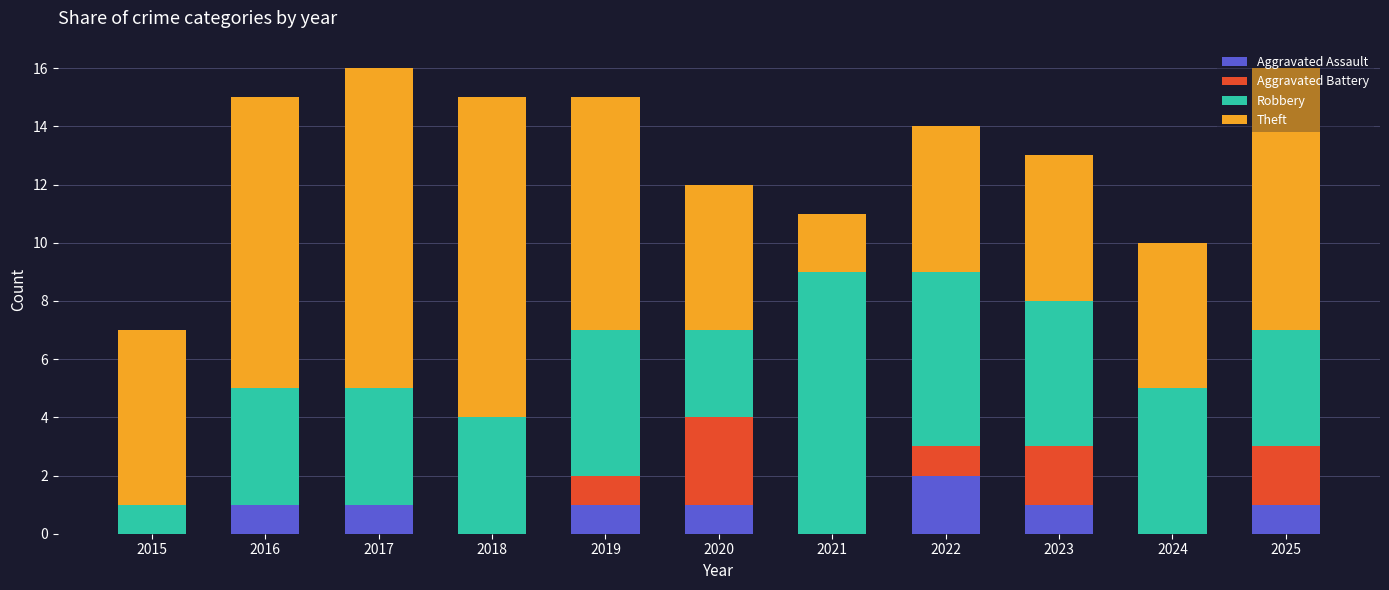

What is the total value across all series at 2021?

11